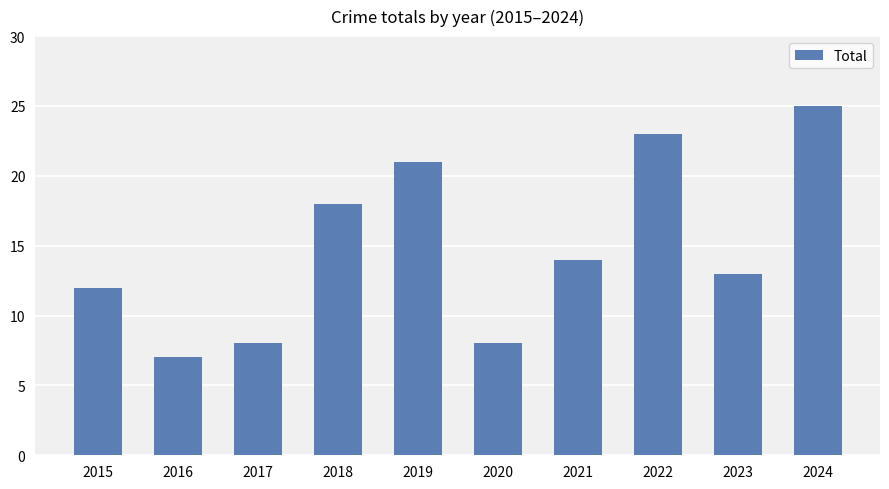

True or false: the data shows 11 at 2018.

False